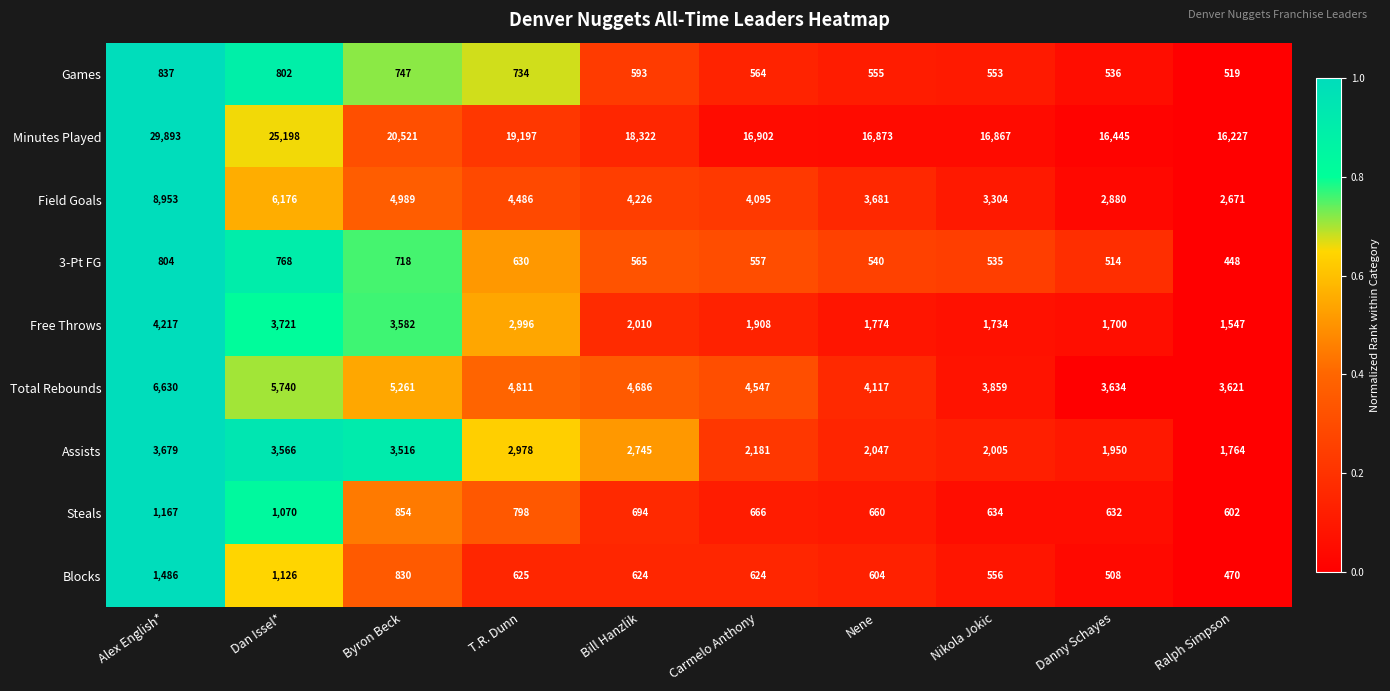

Count the number of categories in the chart.

10